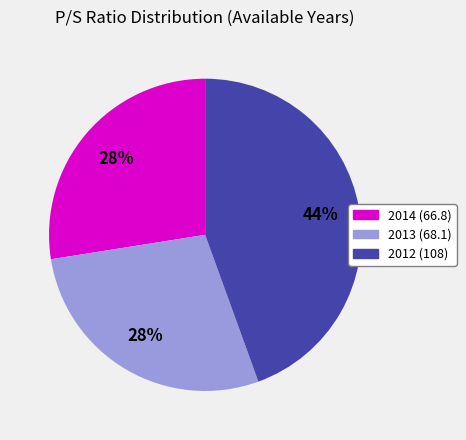

Do 2014 (66.8) and 2013 (68.1) together represent more than half of the pie?

Yes